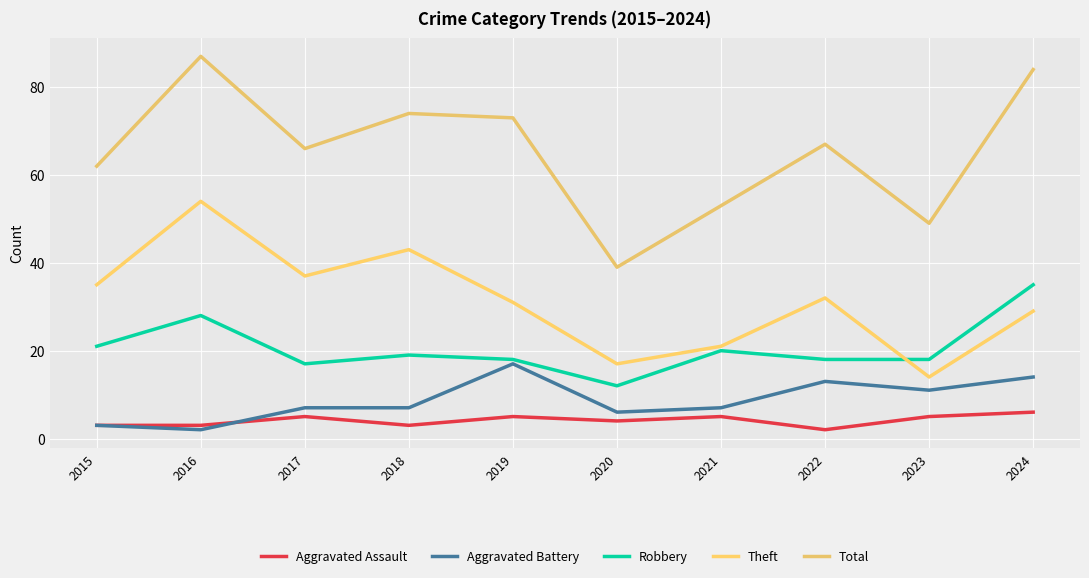

True or false: Theft and Total cross at least once.

False